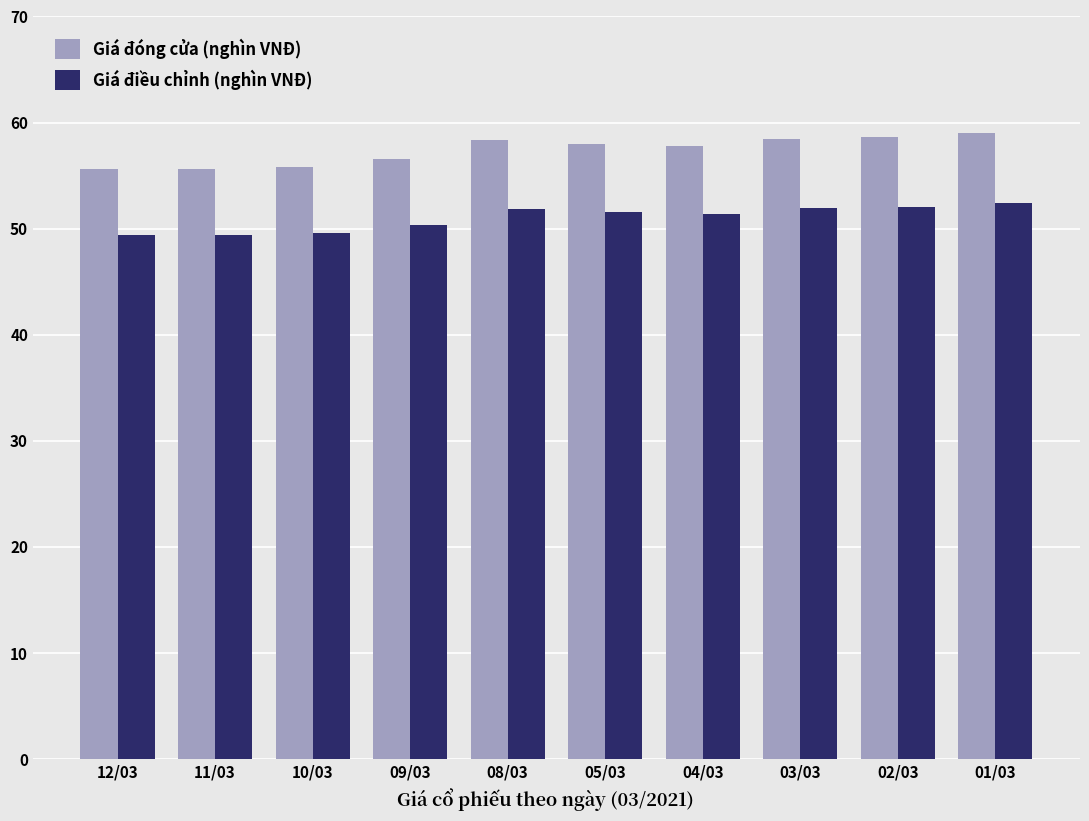

Rank the series by their maximum value, from lowest to highest.

Giá điều chỉnh (nghìn VNĐ), Giá đóng cửa (nghìn VNĐ)